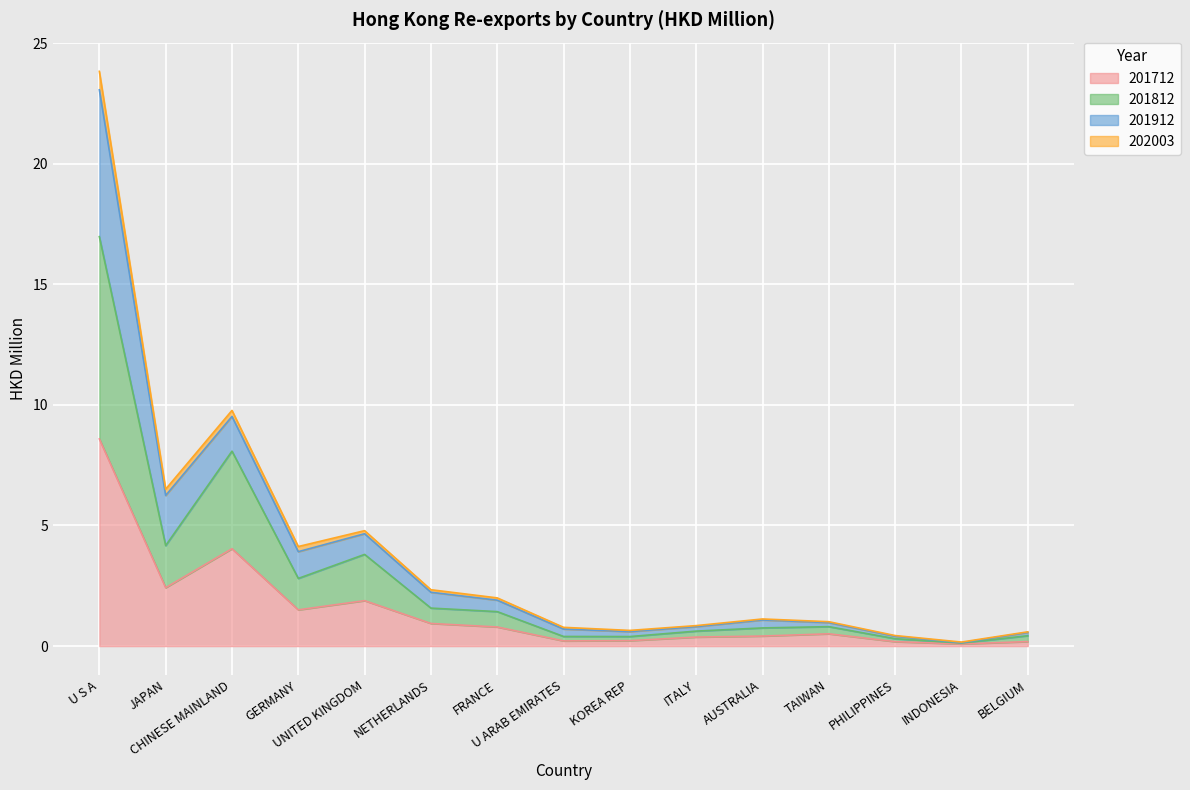

Is the value of 201812 at CHINESE MAINLAND greater than the value of 201712 at BELGIUM?

Yes